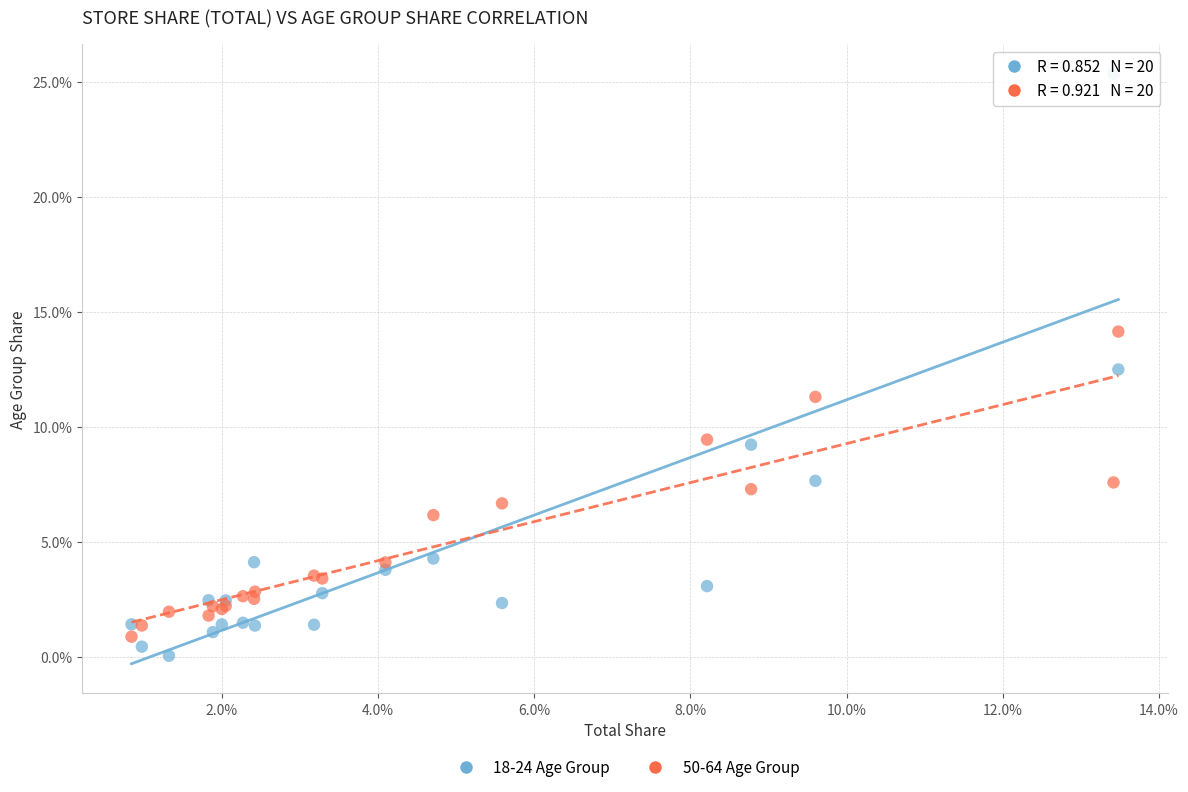

Which series contains the highest Y value?

18-24 Age Group